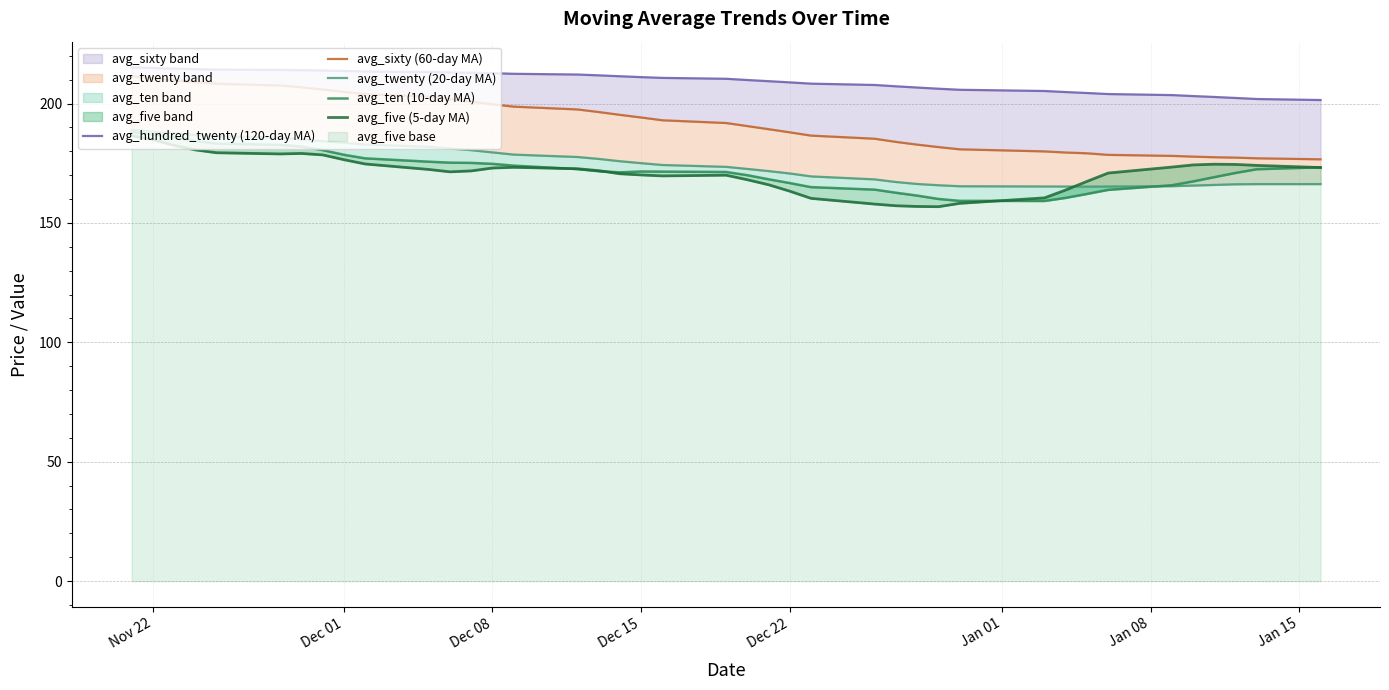

True or false: avg_ten (10-day MA) has more than 0 points higher than both neighbors.

True